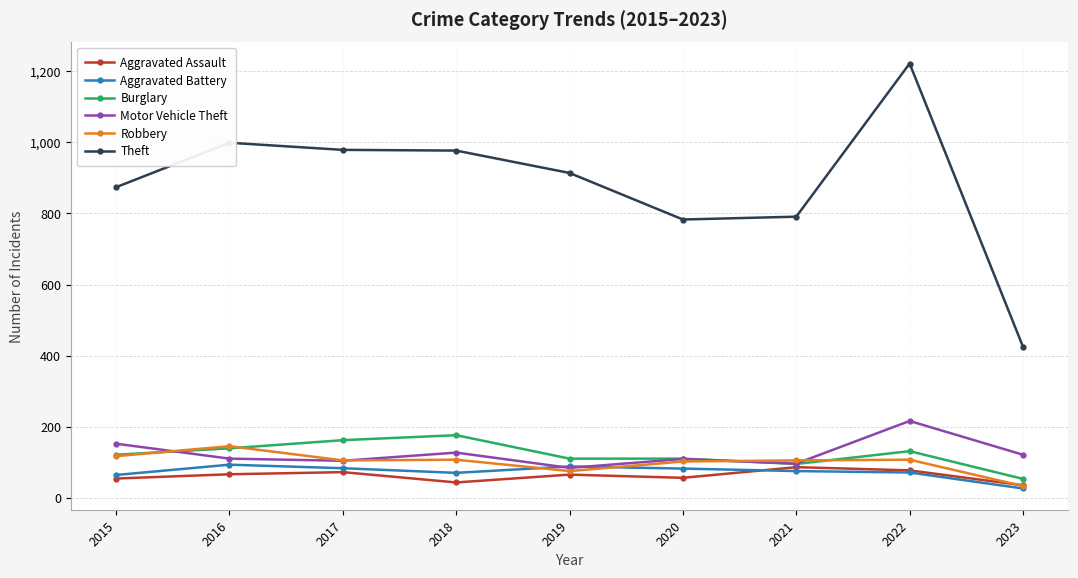

True or false: Aggravated Battery has a value of 138 at 2020.

False